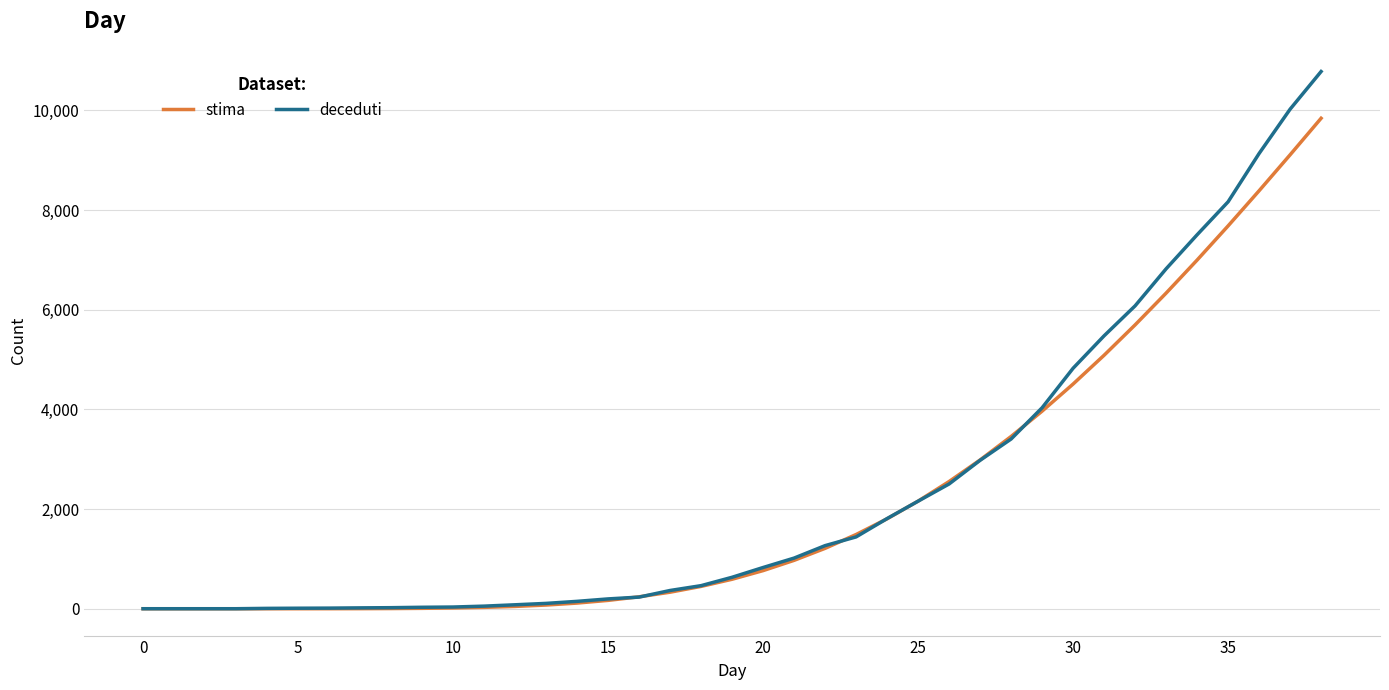

Which series has the largest range (max minus min)?

deceduti